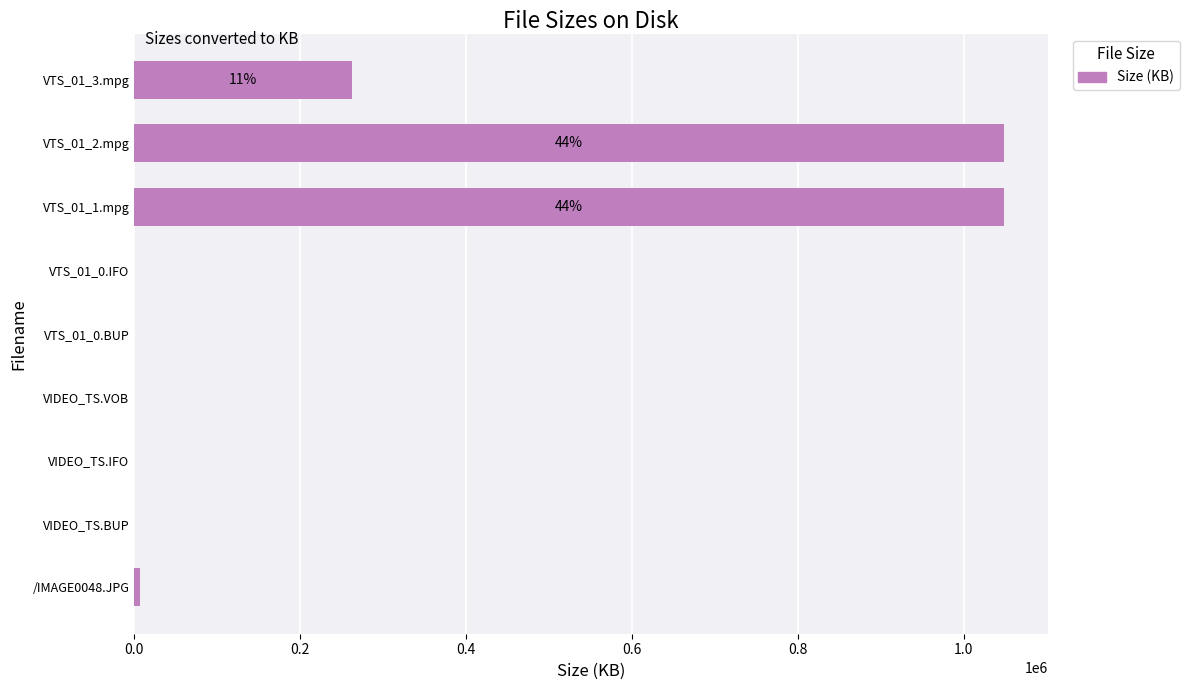

The chart shows a value of 50.0 at VTS_01_0.BUP. True or false?

True